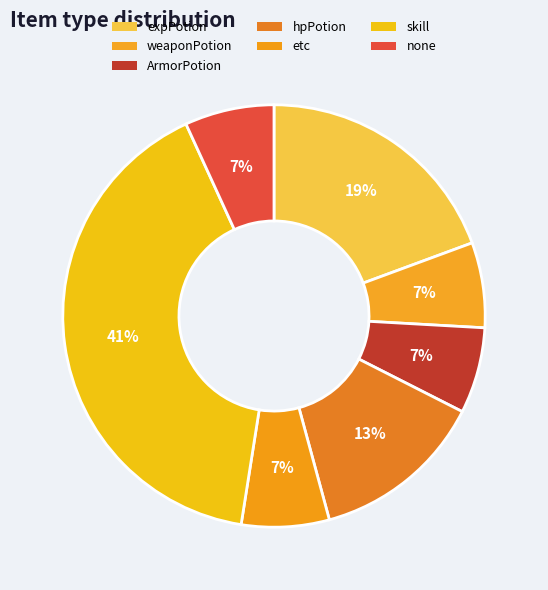

Which category has the biggest portion of the pie?

skill